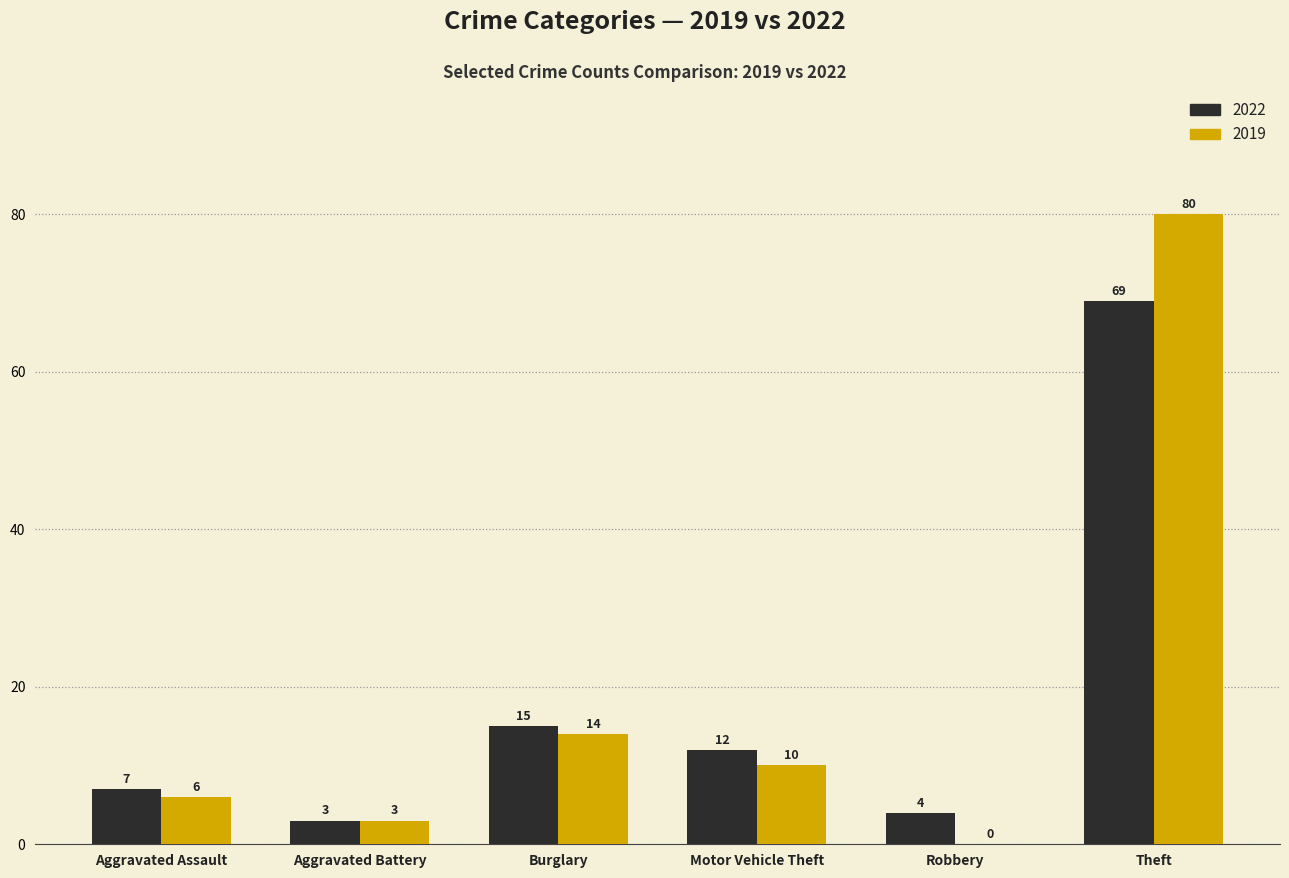

Read the 2022 value at Burglary, to the nearest 5.

15